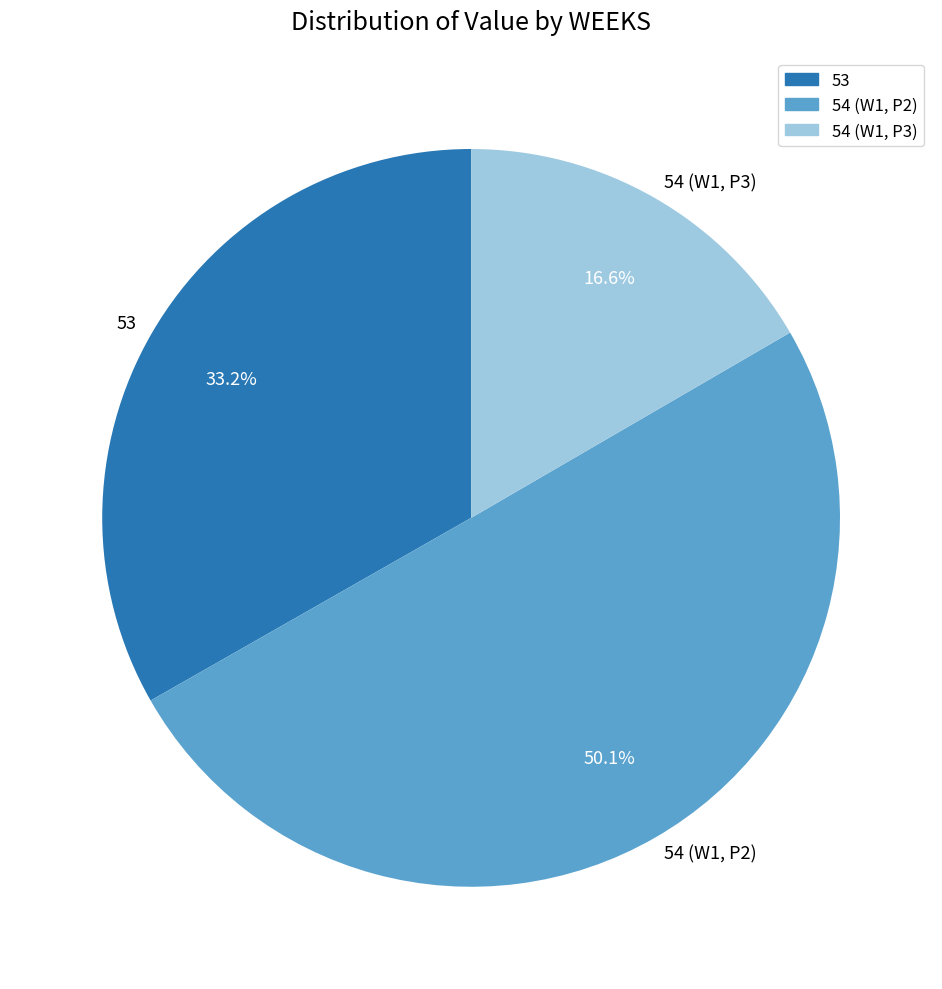

To the nearest percent, what is the difference between the 54 (W1, P3) and 54 (W1, P2) slice percentages?

34%